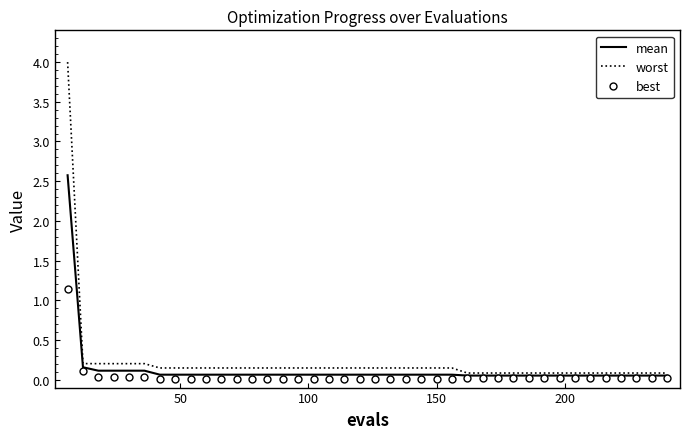

Which series has the largest range (max minus min)?

worst